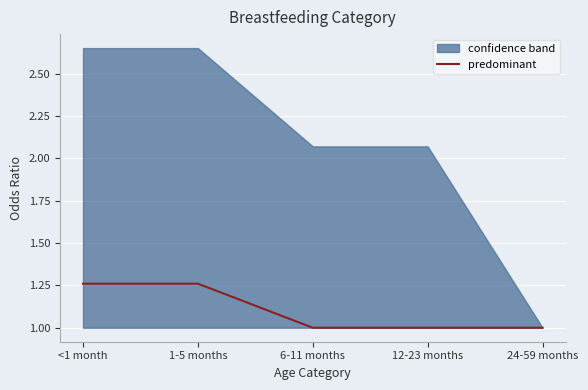

What is the difference between the maximum and second lowest values?

0.3